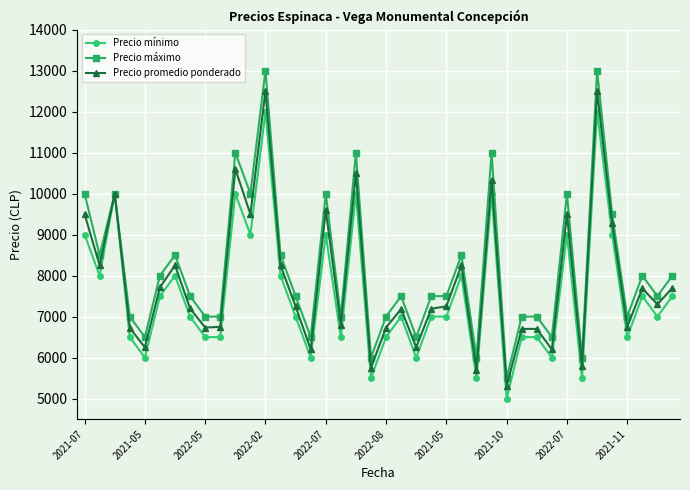

Rank the series by their maximum value, from highest to lowest.

Precio máximo, Precio promedio ponderado, Precio mínimo